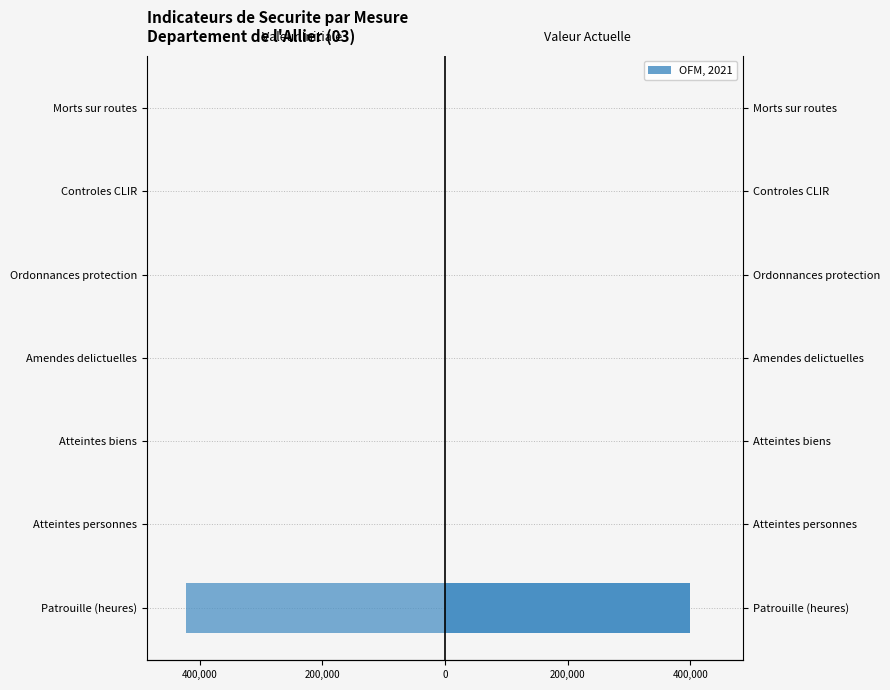

At how many categories does at least one series exceed 160879?

1